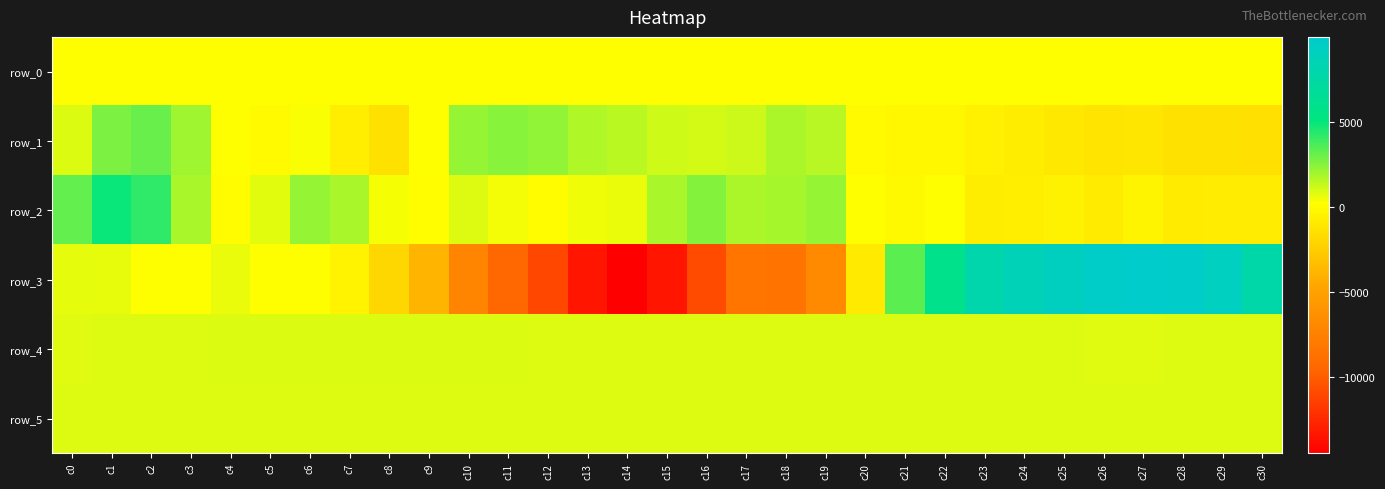

Reading left to right, list all the values displayed in this chart.

row_0: c0=149.9	c1=150.0	c2=150.0	c3=150.0	c4=150.1	c5=150.1	c6=150.2	c7=150.2	c8=150.3	c9=150.3	c10=150.4	c11=150.4	c12=150.5	c13=150.5	c14=150.6	c15=150.6	c16=150.7	c17=150.7	c18=150.8	c19=150.8	c20=150.9	c21=150.9	c22=151.0	c23=151.1	c24=151.1	c25=151.1	c26=151.2	c27=151.3	c28=151.3	c29=151.4	c30=151.4
row_1: c0=885.0	c1=2708.0	c2=3048.0	c3=2000.0	c4=167.0	c5=-56.0	c6=287.0	c7=-693.0	c8=-1423.0	c9=136.0	c10=2192.0	c11=2443.0	c12=2238.0	c13=1683.0	c14=1499.0	c15=1085.0	c16=1030.0	c17=1166.0	c18=1785.0	c19=1542.0	c20=-74.0	c21=-221.0	c22=-248.0	c23=-555.0	c24=-788.0	c25=-1028.0	c26=-1299.0	c27=-1174.0	c28=-1452.0	c29=-1451.0	c30=-1461.0
row_2: c0=3179.0	c1=4870.0	c2=4171.0	c3=1821.0	c4=31.0	c5=737.0	c6=2194.0	c7=1822.0	c8=349.0	c9=95.0	c10=802.0	c11=396.0	c12=32.0	c13=508.0	c14=600.0	c15=1843.0	c16=2541.0	c17=1780.0	c18=1872.0	c19=2206.0	c20=212.0	c21=-159.0	c22=203.0	c23=-819.0	c24=-734.0	c25=-499.0	c26=-887.0	c27=-356.0	c28=-916.0	c29=-862.0	c30=-869.0
row_3: c0=682.0	c1=610.0	c2=141.0	c3=169.0	c4=602.0	c5=166.0	c6=132.0	c7=-456.0	c8=-1982.0	c9=-3815.0	c10=-7280.0	c11=-9450.0	c12=-11063.0	c13=-13419.0	c14=-14516.0	c15=-13436.0	c16=-10856.0	c17=-8424.0	c18=-8499.0	c19=-6833.0	c20=-969.0	c21=3320.0	c22=5855.0	c23=7871.0	c24=8669.0	c25=9221.0	c26=9710.0	c27=9982.0	c28=9868.0	c29=9150.0	c30=7715.0
row_4: c0=781.0	c1=798.0	c2=831.0	c3=842.0	c4=846.0	c5=846.0	c6=847.0	c7=849.0	c8=855.0	c9=852.0	c10=849.0	c11=844.0	c12=832.0	c13=828.0	c14=834.0	c15=833.0	c16=830.0	c17=837.0	c18=835.0	c19=833.0	c20=826.0	c21=817.0	c22=810.0	c23=806.0	c24=805.0	c25=805.0	c26=794.0	c27=792.0	c28=797.0	c29=802.0	c30=807.0
row_5: c0=824.0	c1=822.0	c2=826.0	c3=826.0	c4=828.0	c5=828.0	c6=826.0	c7=826.0	c8=825.0	c9=824.0	c10=826.0	c11=830.0	c12=827.0	c13=827.0	c14=832.0	c15=830.0	c16=825.0	c17=829.0	c18=829.0	c19=829.0	c20=826.0	c21=824.0	c22=826.0	c23=824.0	c24=821.0	c25=823.0	c26=820.0	c27=821.0	c28=816.0	c29=818.0	c30=822.0